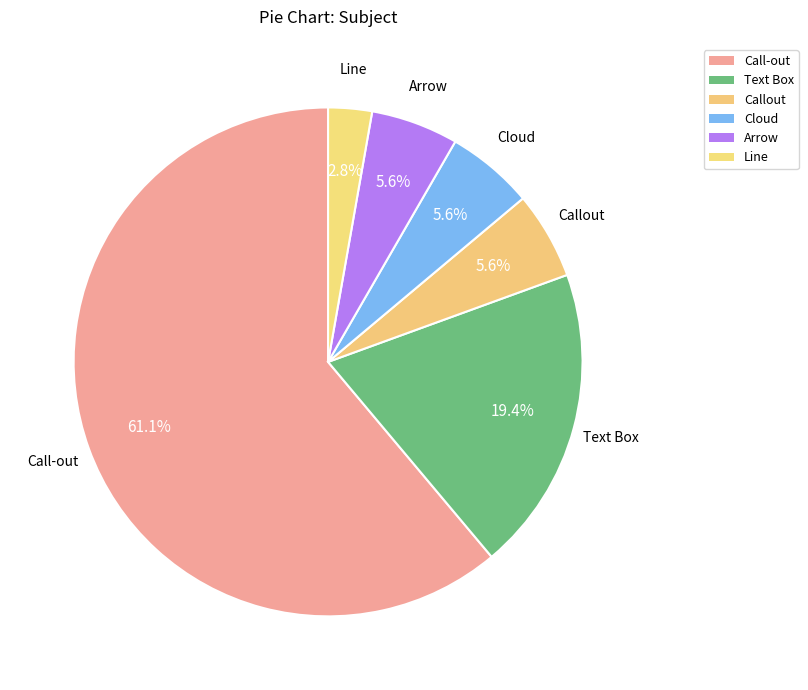

Count the number of slices in the pie.

6